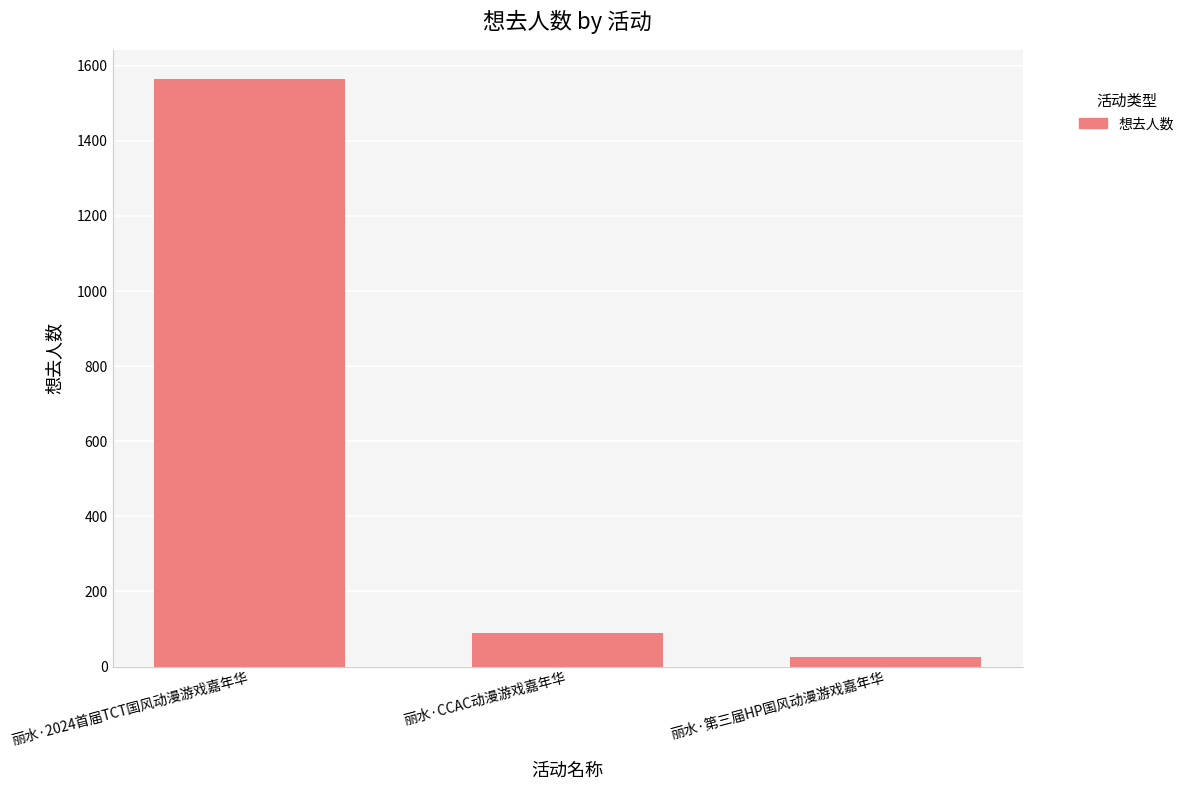

Reading left to right, extract all data points from this chart.

1564	89	25